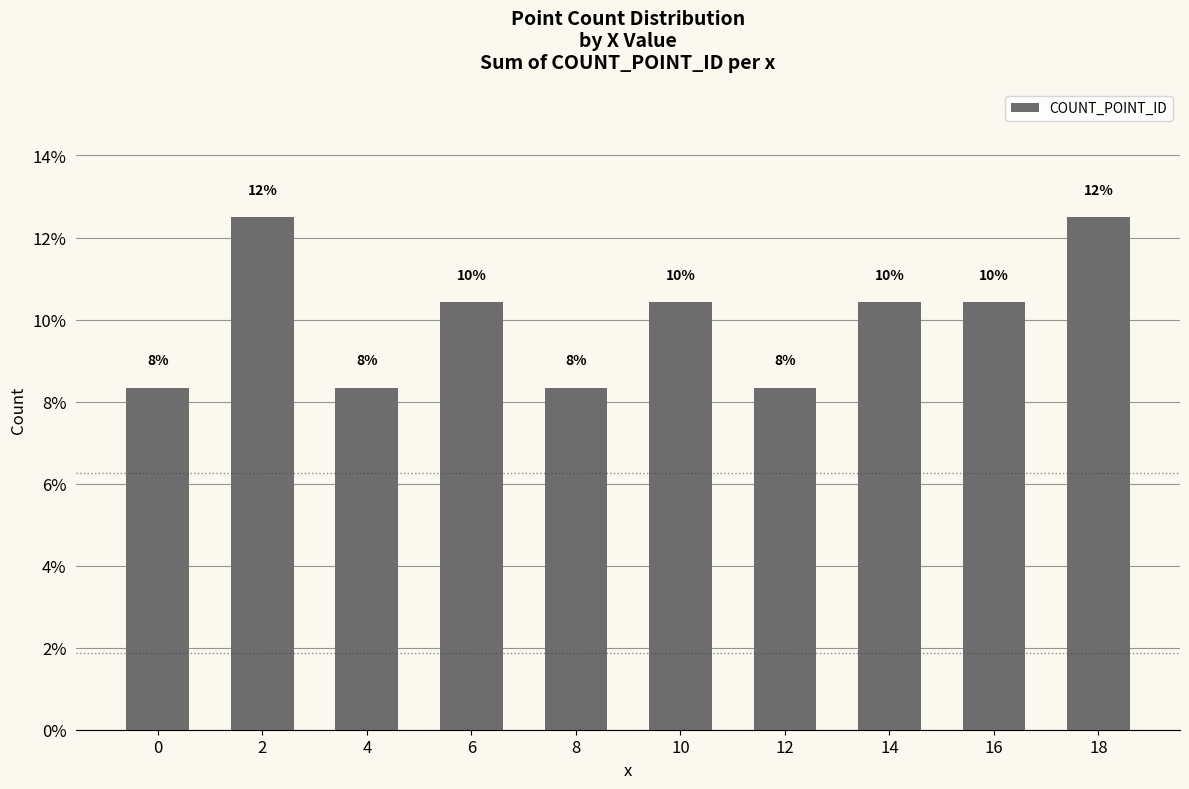

Reading right to left, list all the values displayed in this chart.

18=12.5	16=10.4	14=10.4	12=8.3	10=10.4	8=8.3	6=10.4	4=8.3	2=12.5	0=8.3